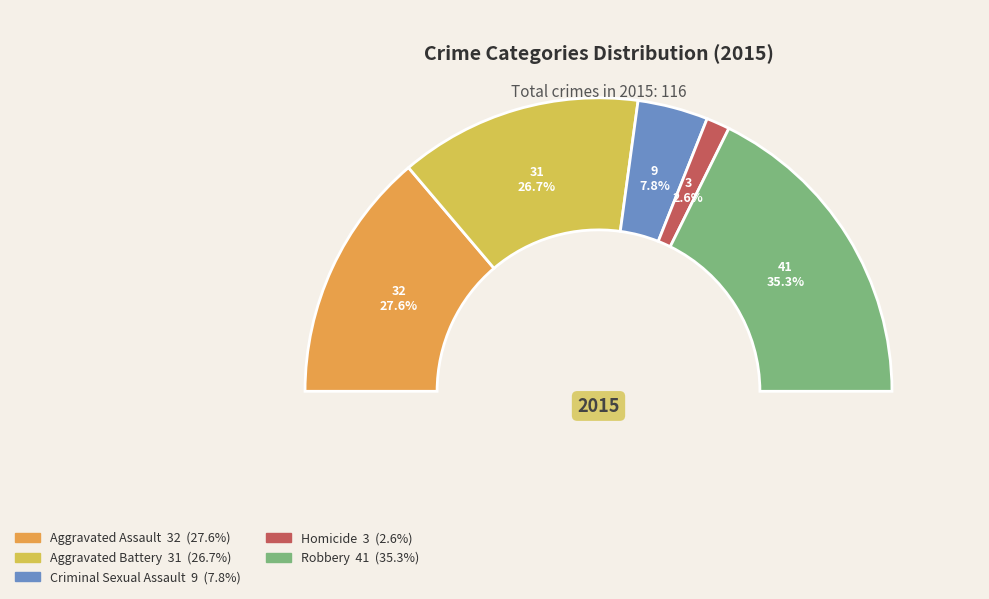

What percentage is NOT represented by Aggravated Assault?

72.4%